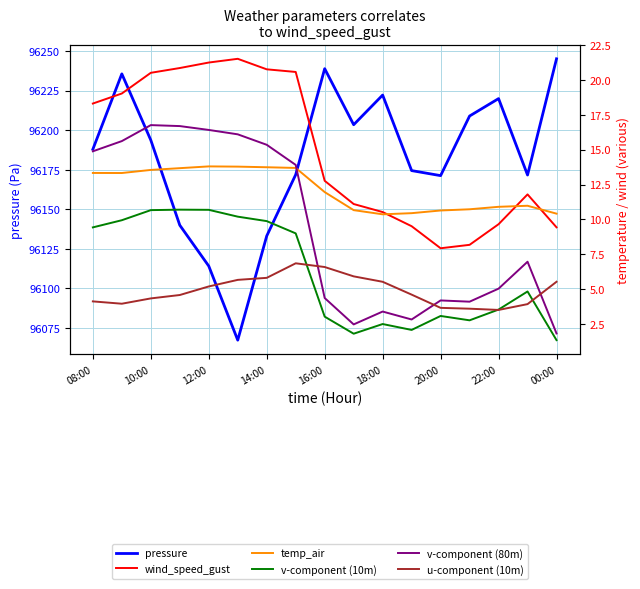

What is the difference between the u-component (10m) values at 9 and 10?

0.4